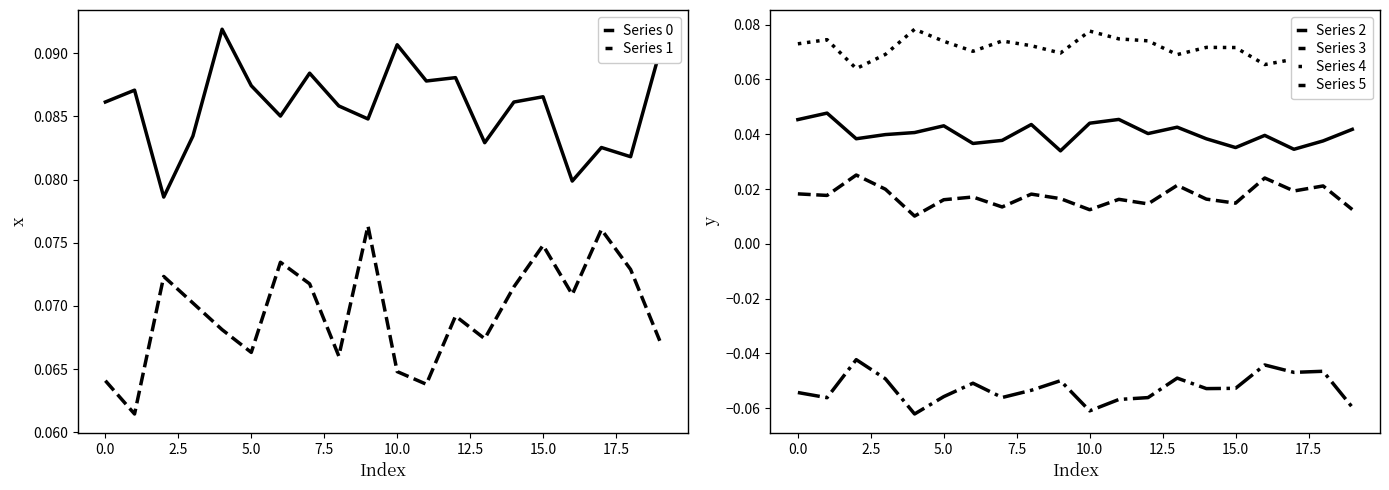

True or false: Series 0 and Series 1 intersect in this chart.

False